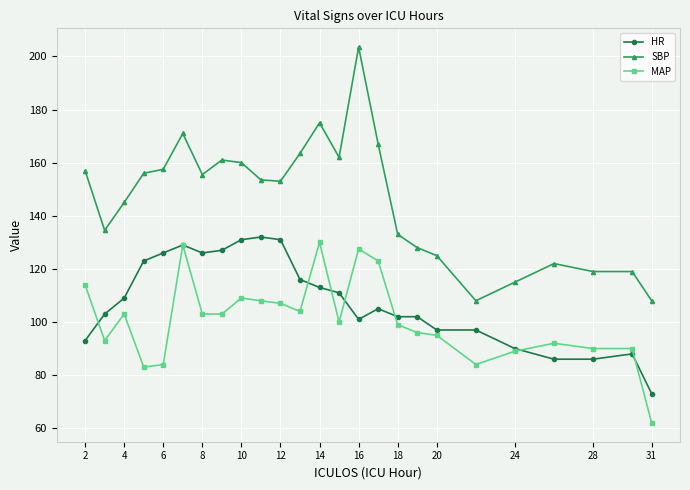

Which series has the widest spread of values?

SBP